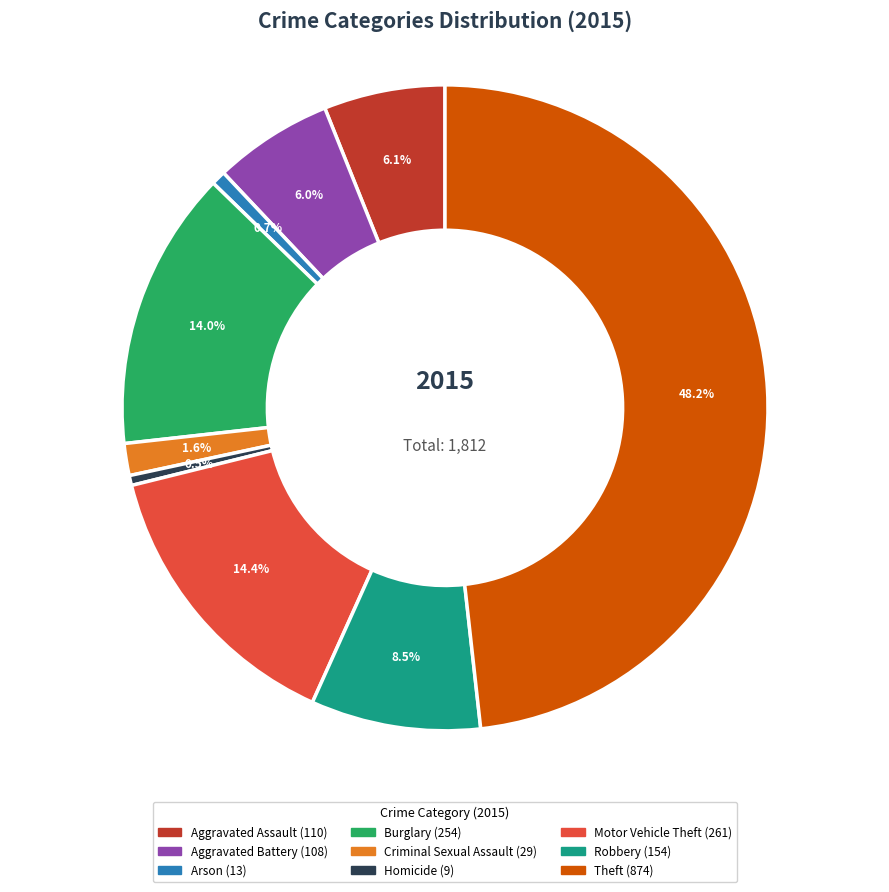

What is the ratio of the value at Aggravated Assault to the value at Burglary?

0.4